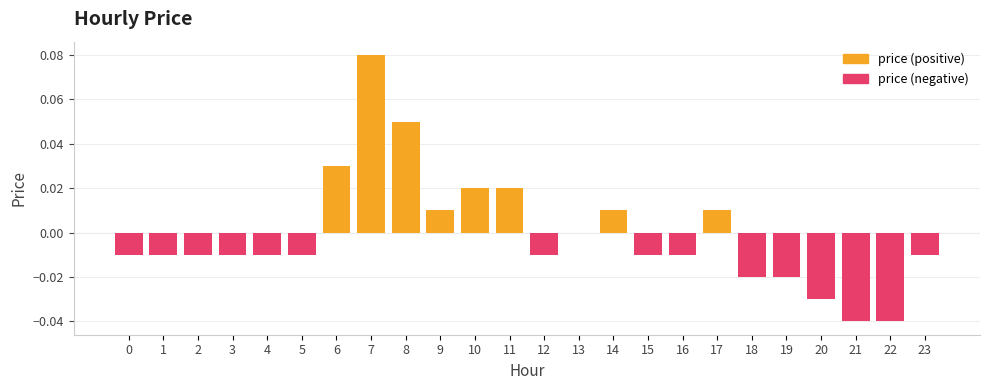

Reading left to right, what are all the values shown in this chart?

0=-0.0	1=-0.0	2=-0.0	3=-0.0	4=-0.0	5=-0.0	6=0.0	7=0.1	8=0.1	9=0.0	10=0.0	11=0.0	12=-0.0	13=0.0	14=0.0	15=-0.0	16=-0.0	17=0.0	18=-0.0	19=-0.0	20=-0.0	21=-0.0	22=-0.0	23=-0.0